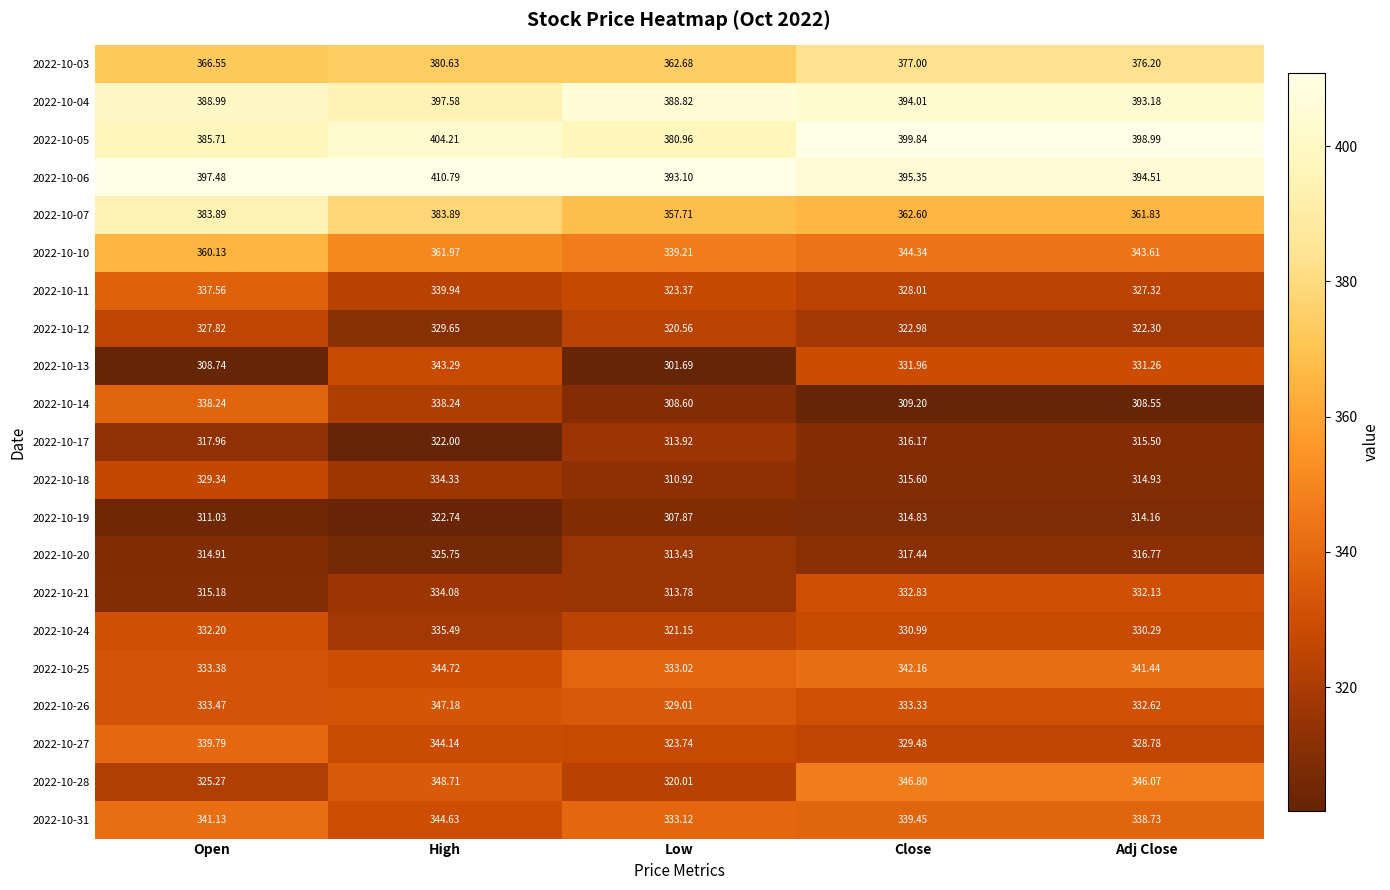

Between Open and Close, which series saw the biggest shift?

2022-10-14